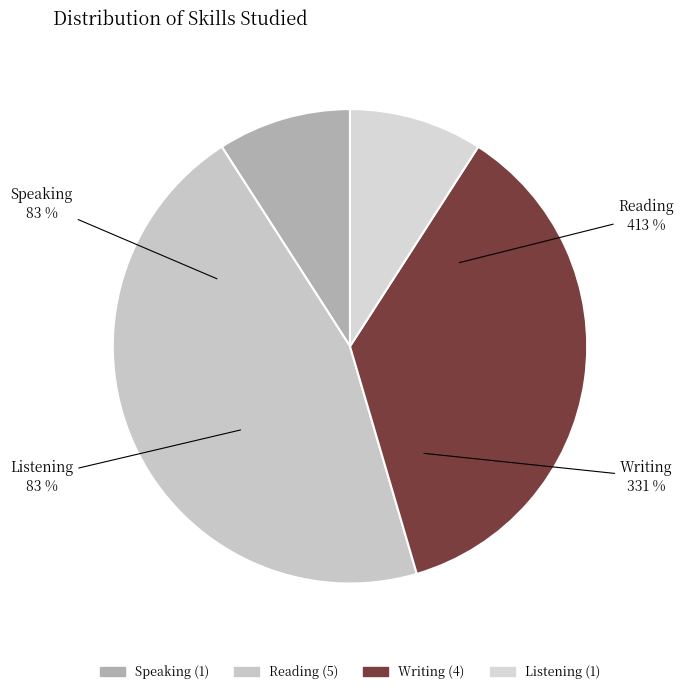

The Writing slice represents 36% of the pie. True or false?

True